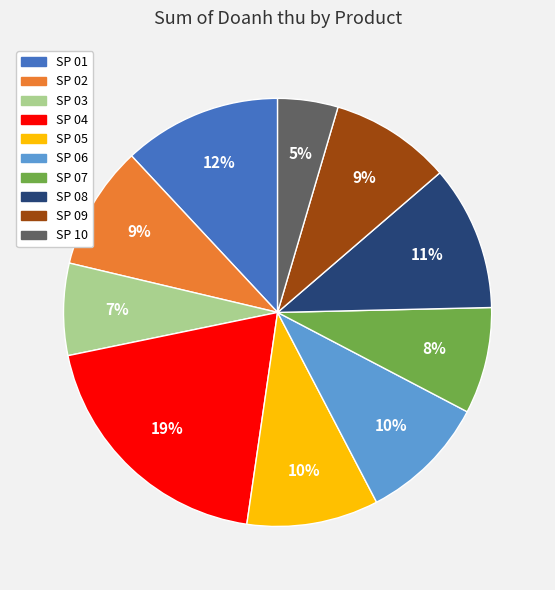

To the nearest percent, what portion does SP 04 represent?

19%